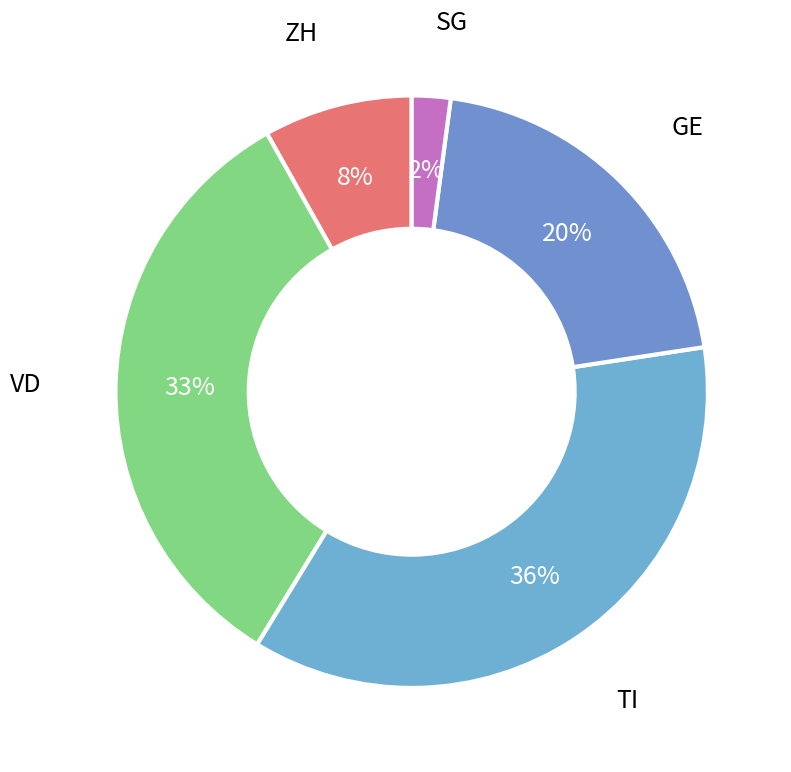

How many segments does this pie chart have?

5